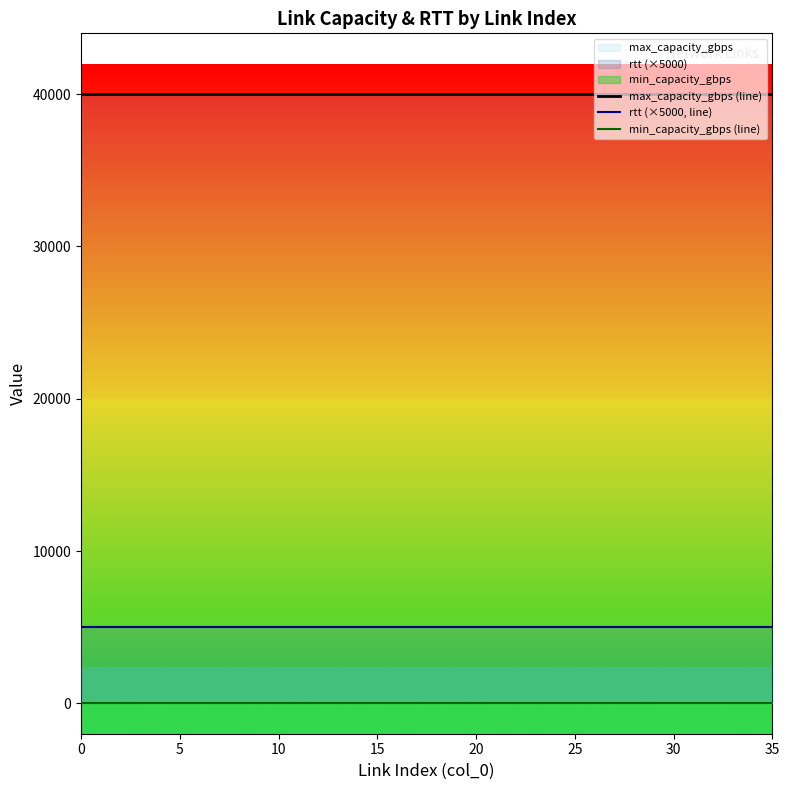

True or false: rtt (×5000, line) has more than 0 points higher than both neighbors.

False